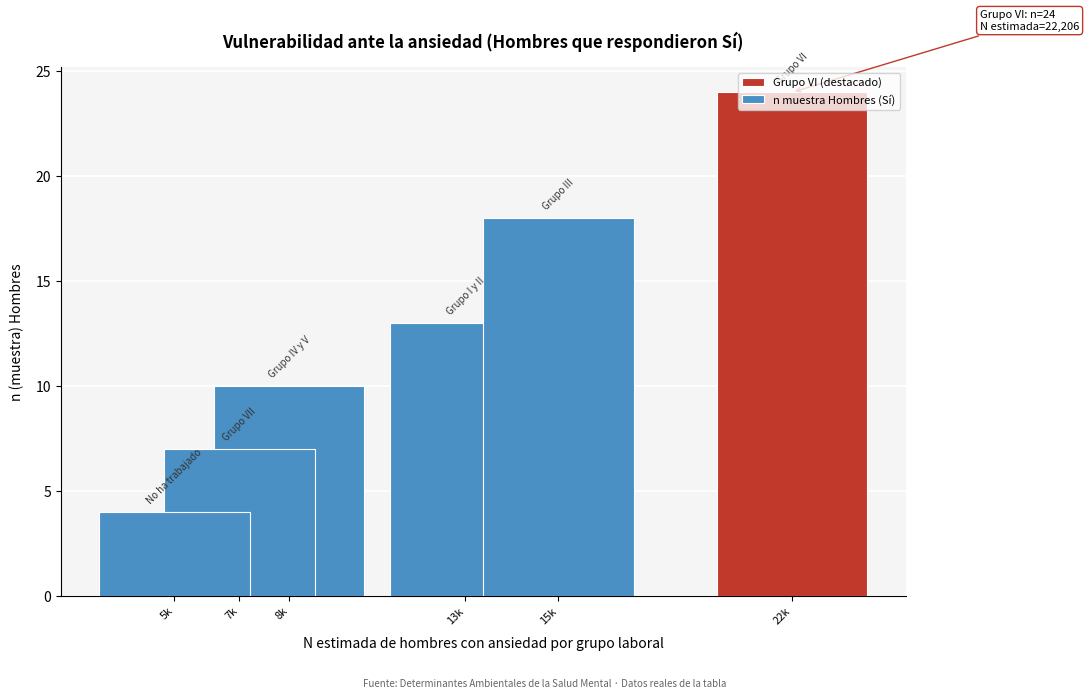

What is the smallest value displayed?

4